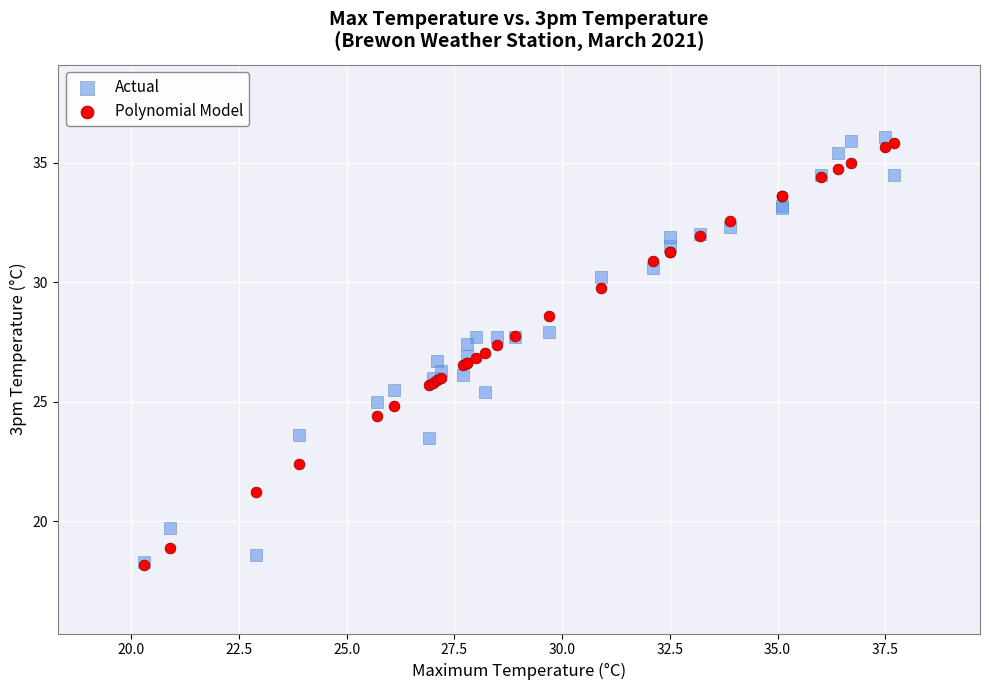

What are all the series names shown in the legend?

Actual, Polynomial Model